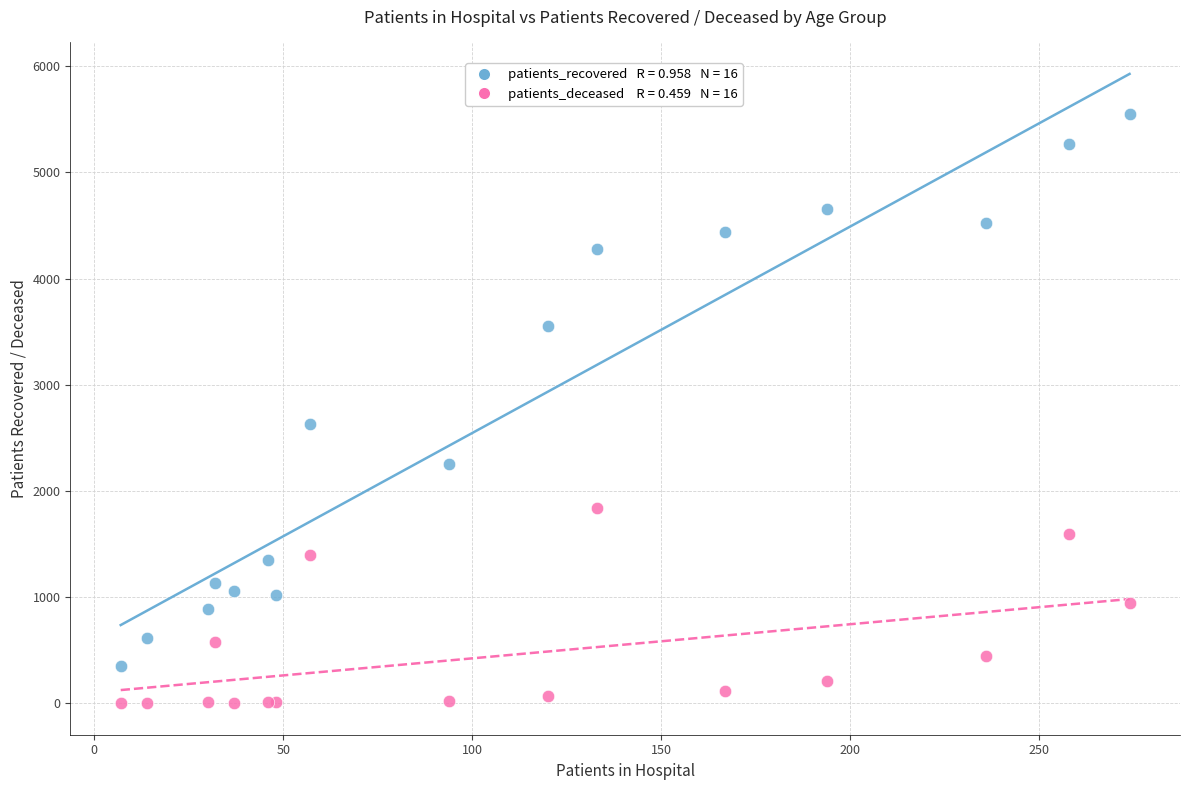

Across all series, what Y value is closest to 2775?

2634